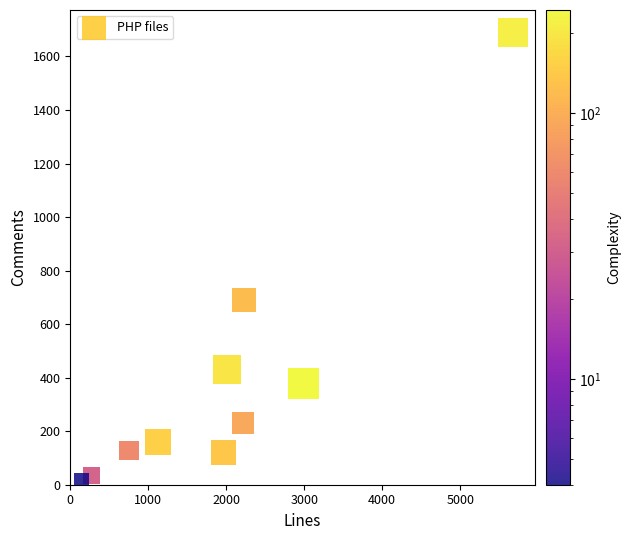

What Y value in the scatter plot is closest to 854?

690